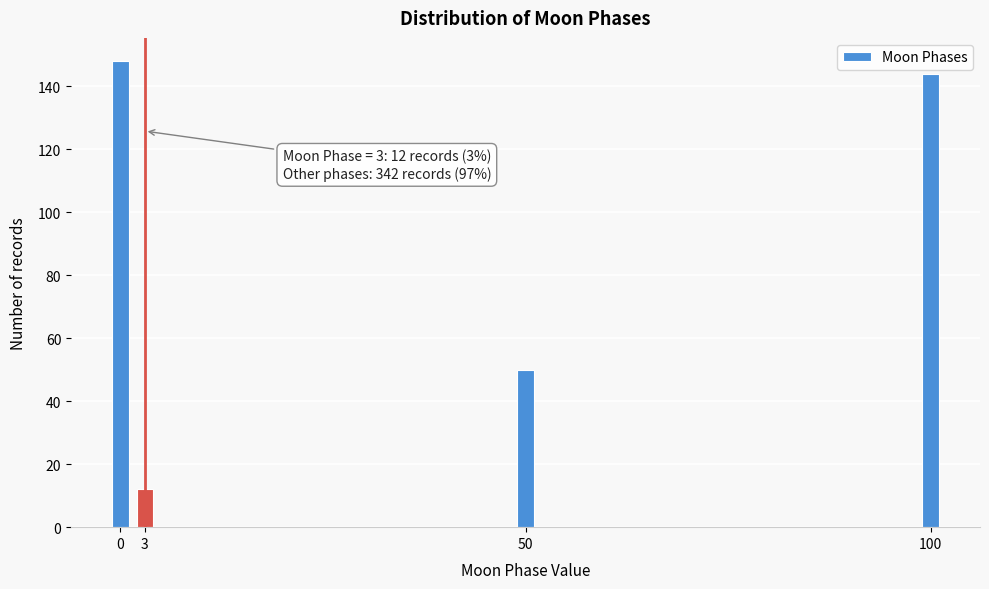

Reading left to right, transcribe all the data shown in this chart.

0=148	3=12	50=50	100=144